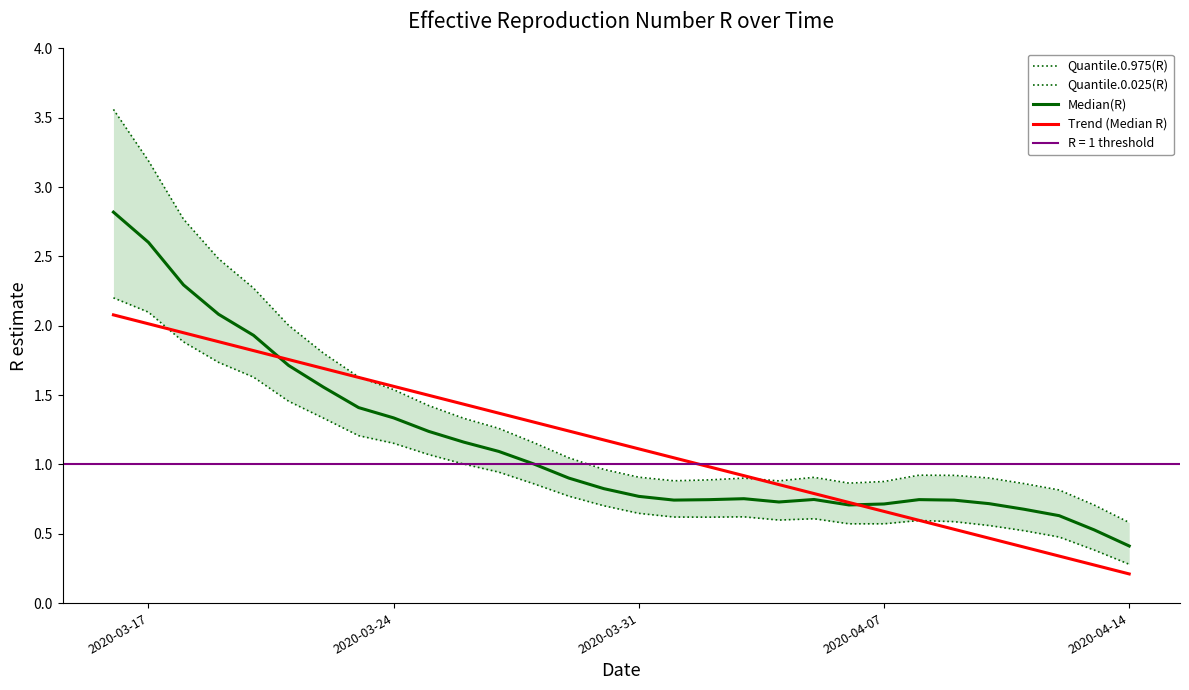

Which series has the largest total across all categories?

Quantile.0.975(R)